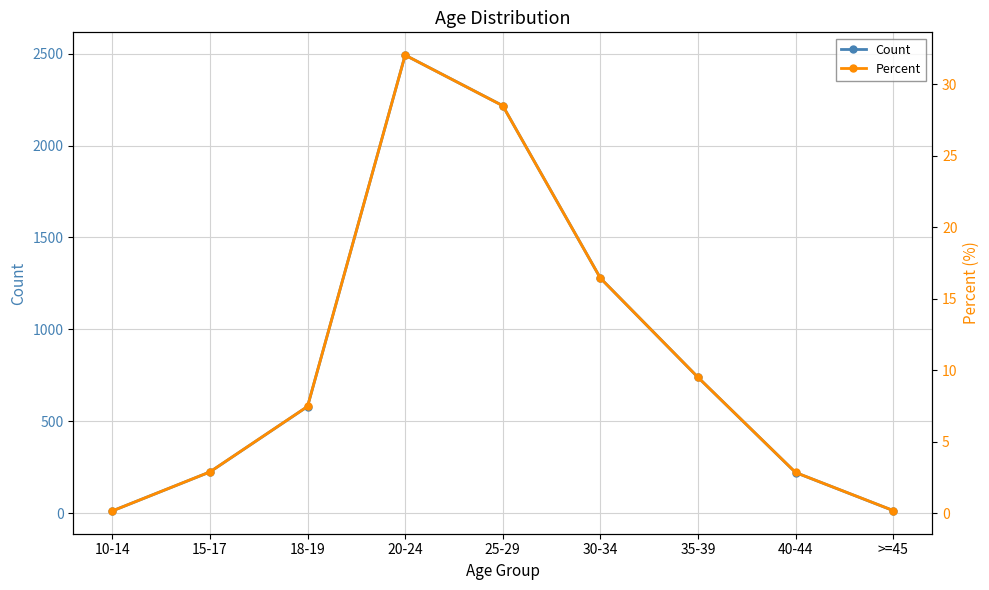

How many interior local peaks does the Percent series have?

1